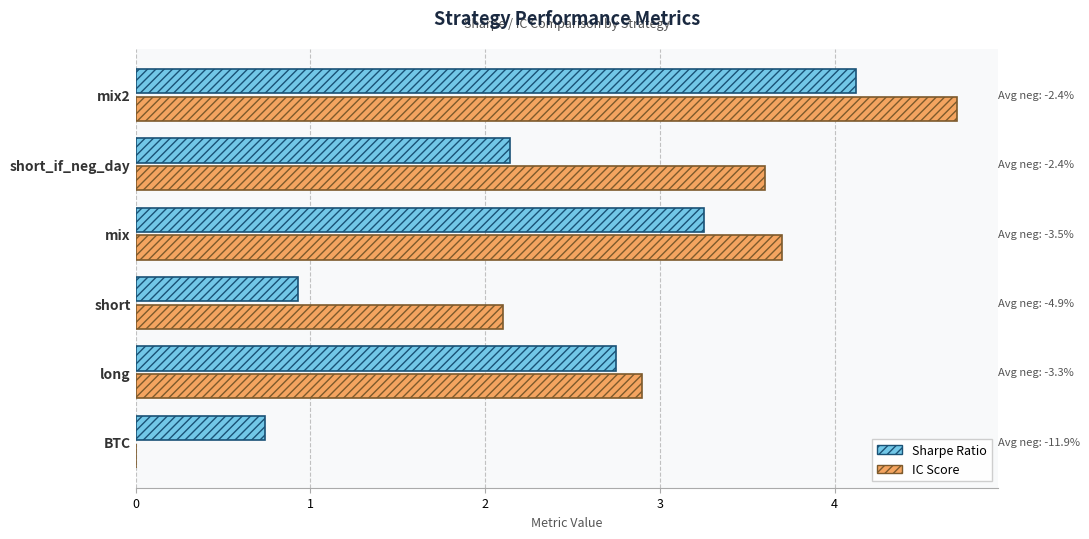

Is the value of Sharpe Ratio at long greater than the value of IC Score at short?

Yes